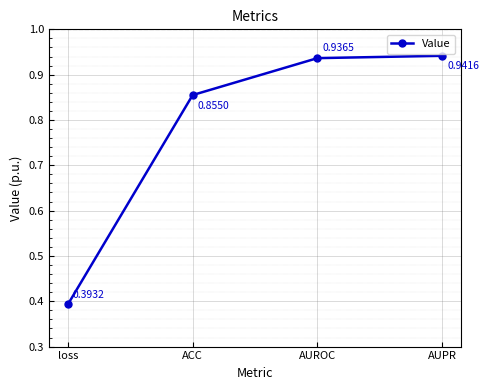

How many data points does each series have?

4